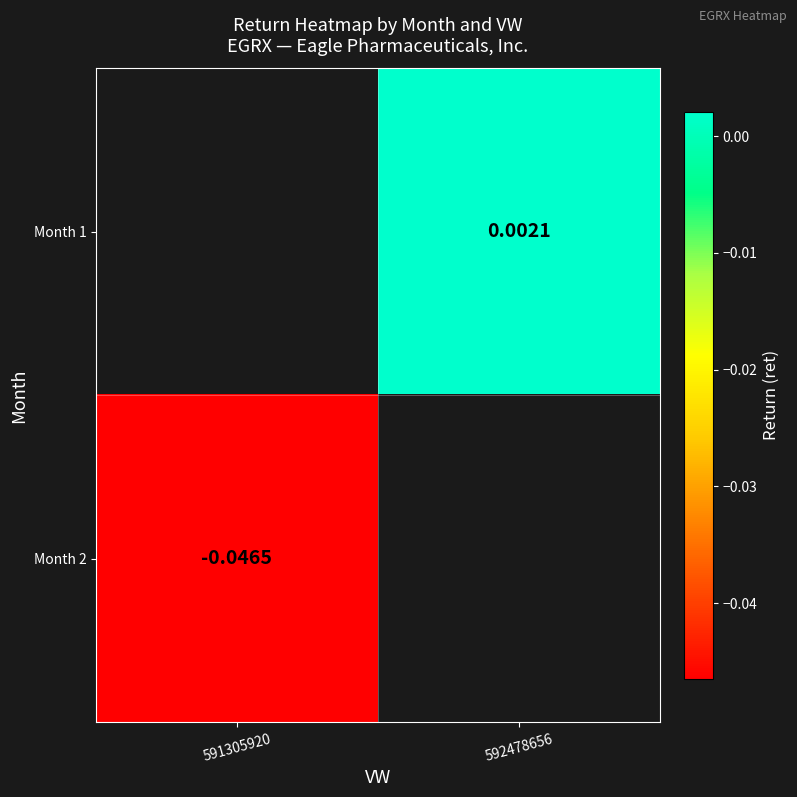

Is the value of Month 2 at 592478656 greater than the value of Month 1 at 591305920?

No